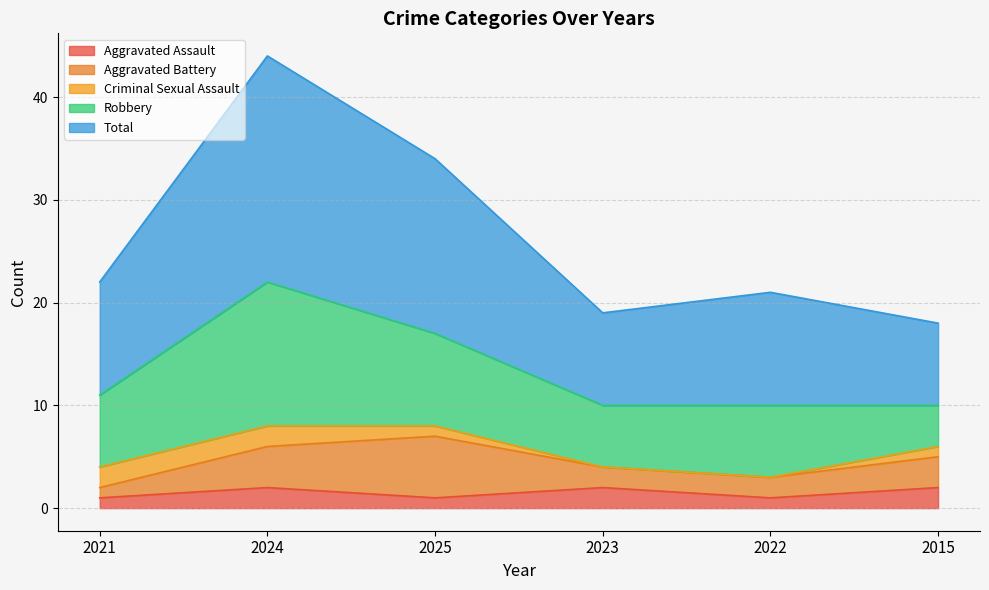

Which series has the largest total across all categories?

Total